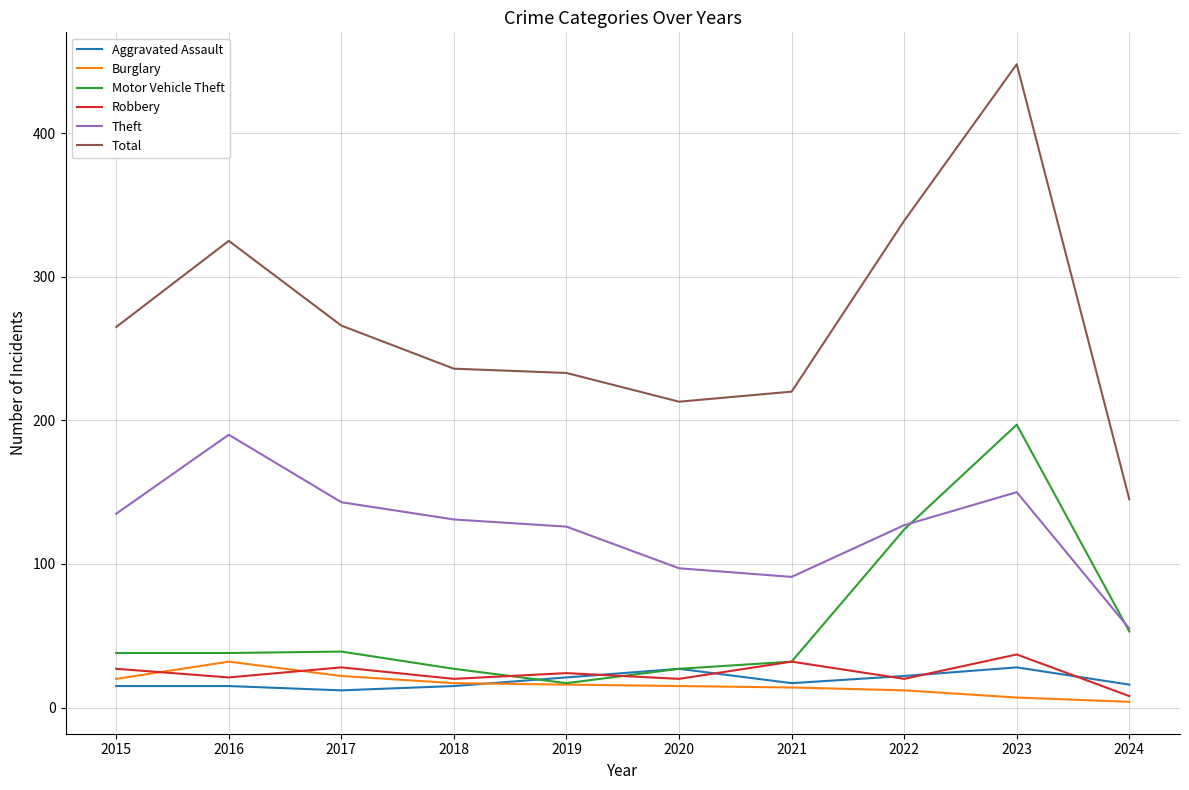

True or false: Aggravated Assault and Total intersect in this chart.

False